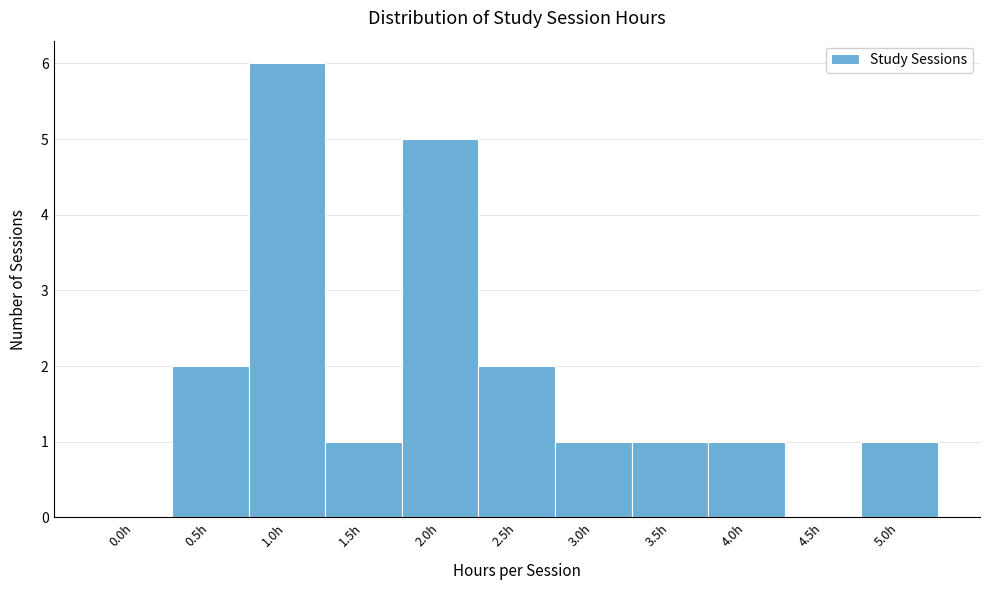

Reading right to left, extract all data points from this chart.

5.0h=1	4.5h=0	4.0h=1	3.5h=1	3.0h=1	2.5h=2	2.0h=5	1.5h=1	1.0h=6	0.5h=2	0.0h=0